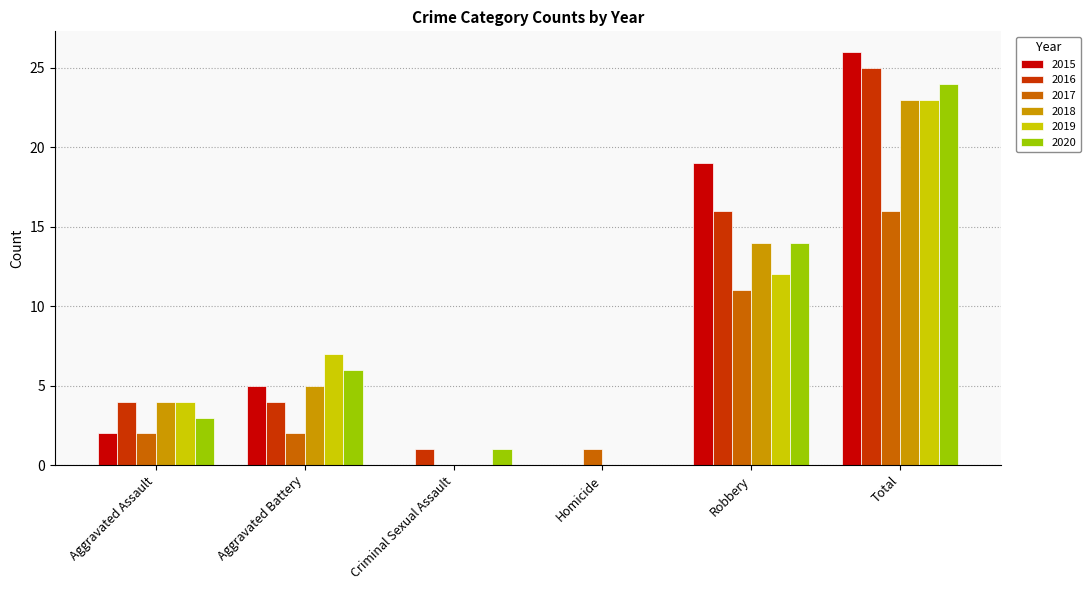

What is the average value of the 2020 series?

8